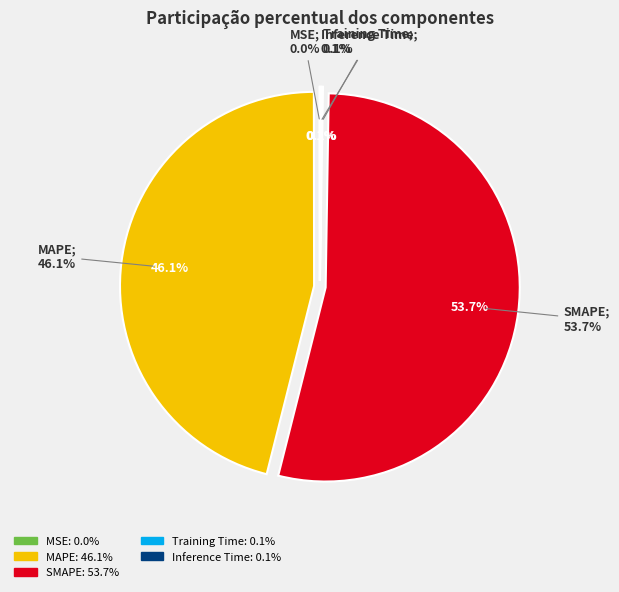

The MSE slice represents 0% of the pie. True or false?

True